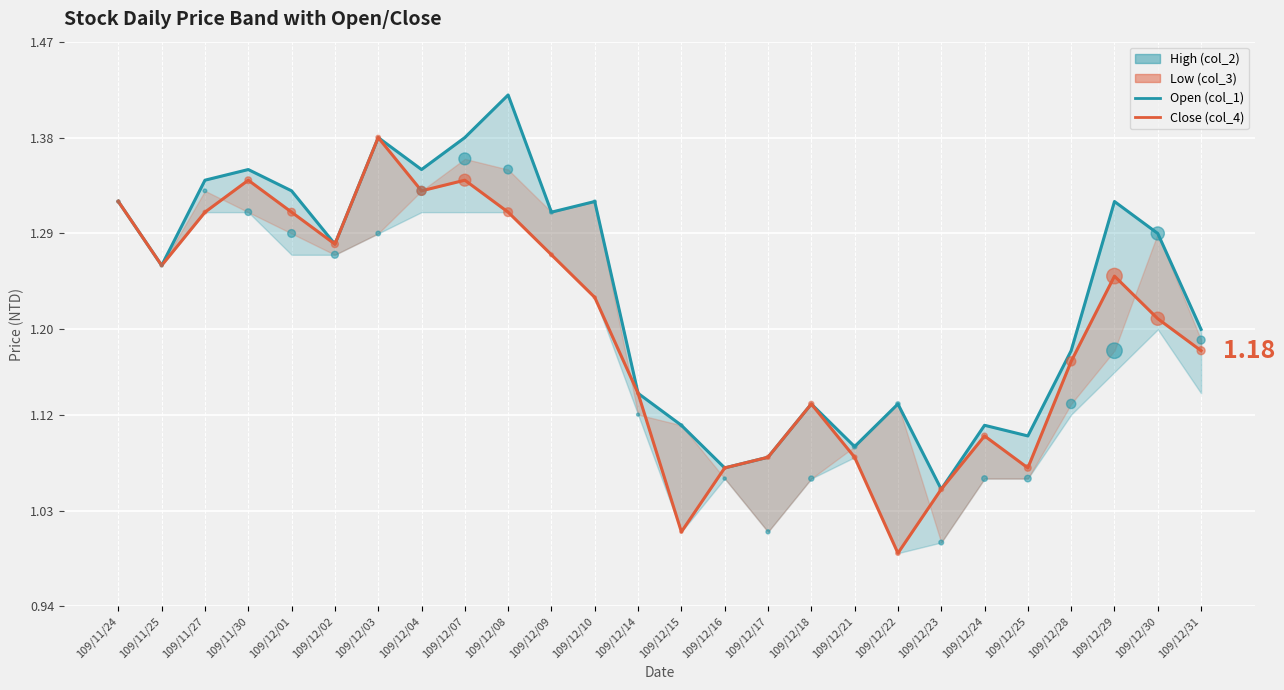

Which series contains the highest Y value?

Open (col_1)